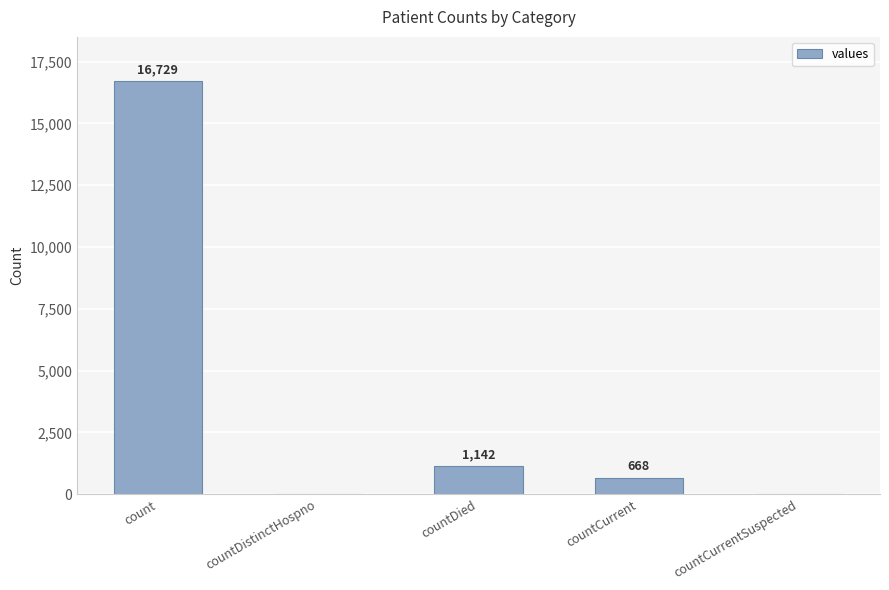

What is the change in value from countDistinctHospno to countCurrent?

+668